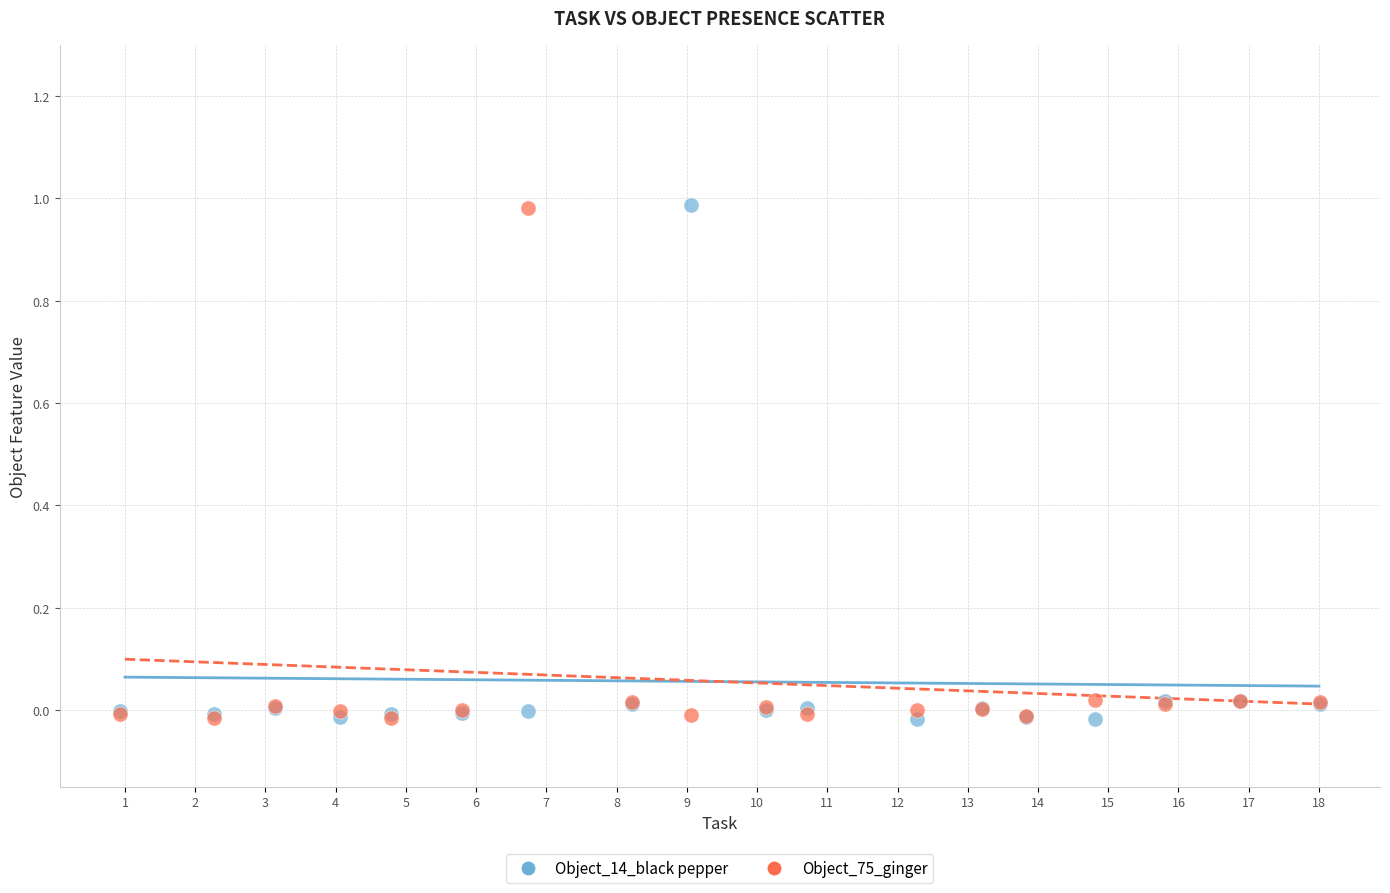

What are all the series names shown in the legend?

Object_14_black pepper, Object_75_ginger